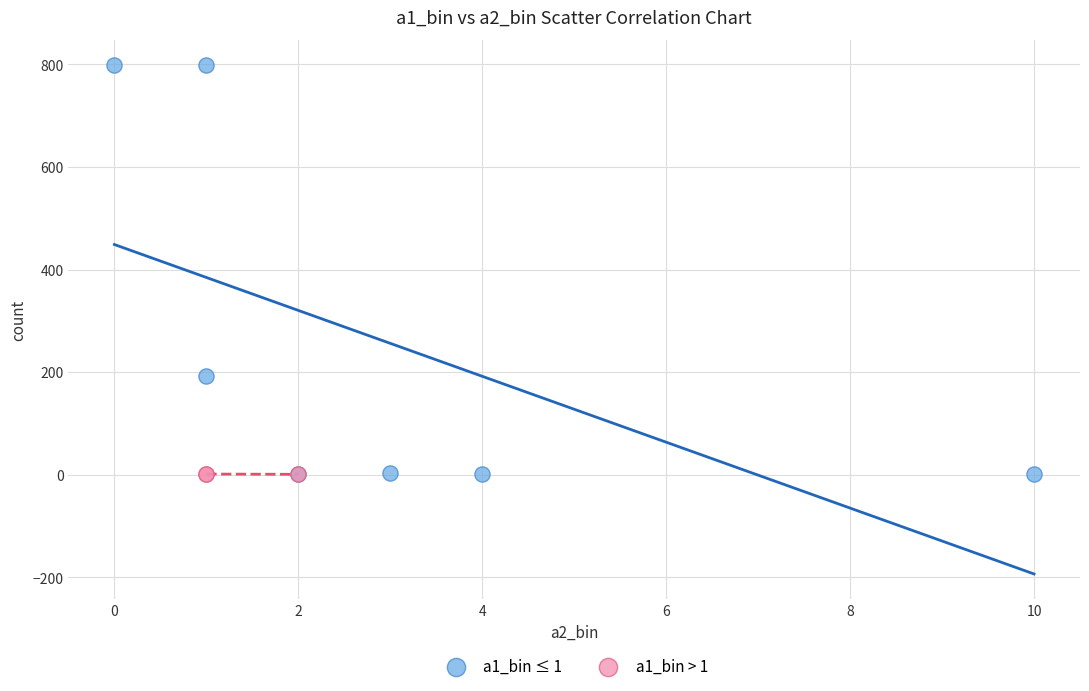

Which series has the largest Y range (max minus min)?

a1_bin ≤ 1